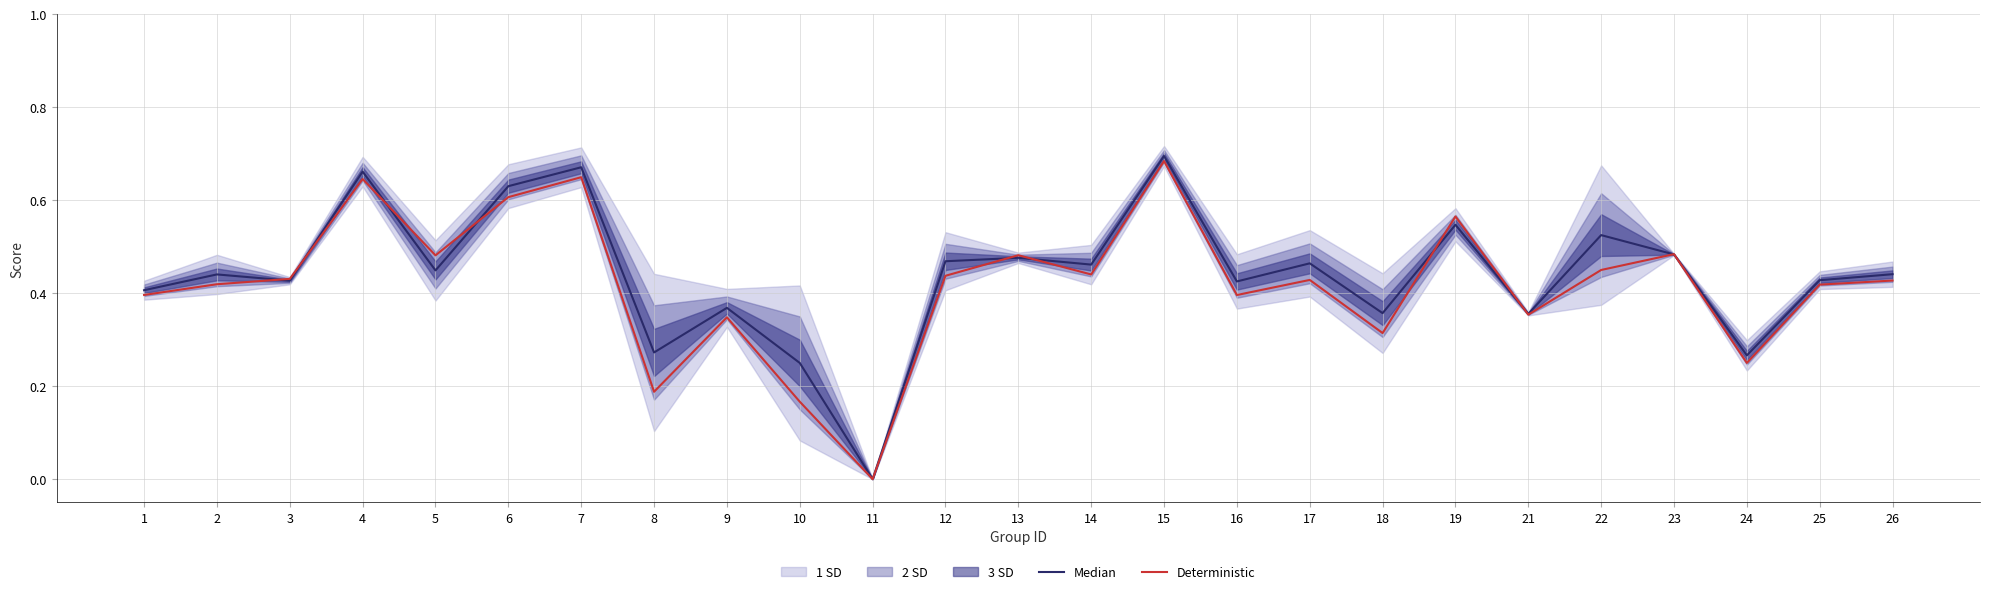

At which label does Deterministic reach its peak?

15